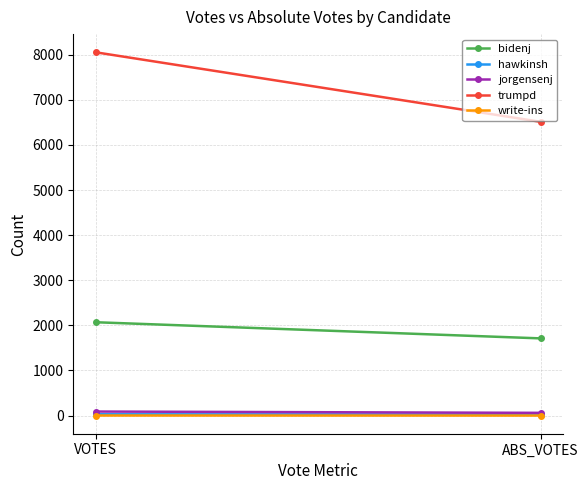

What are all the series names shown in the legend?

bidenj, hawkinsh, jorgensenj, trumpd, write-ins